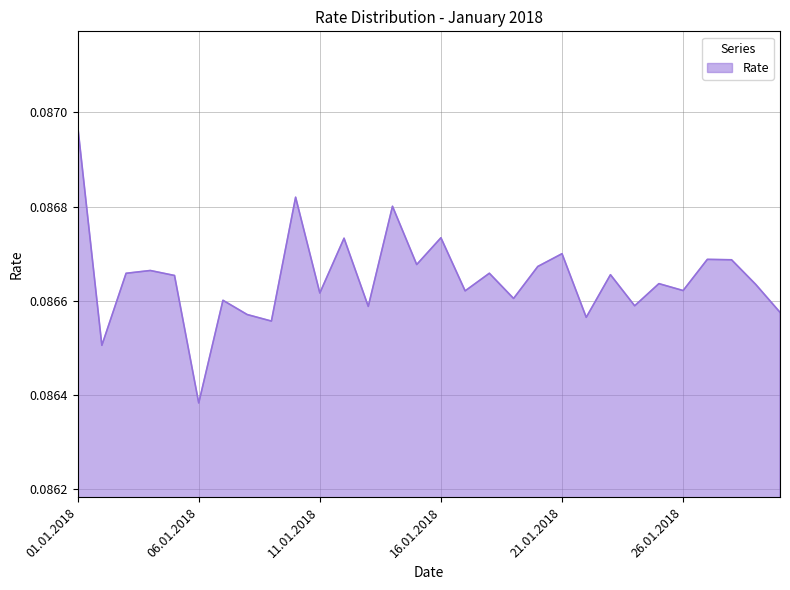

What is the label of the 19th point from the left?

19.01.2018